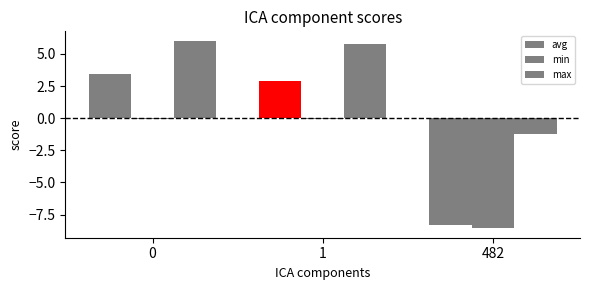

How many series are shown in this chart?

3